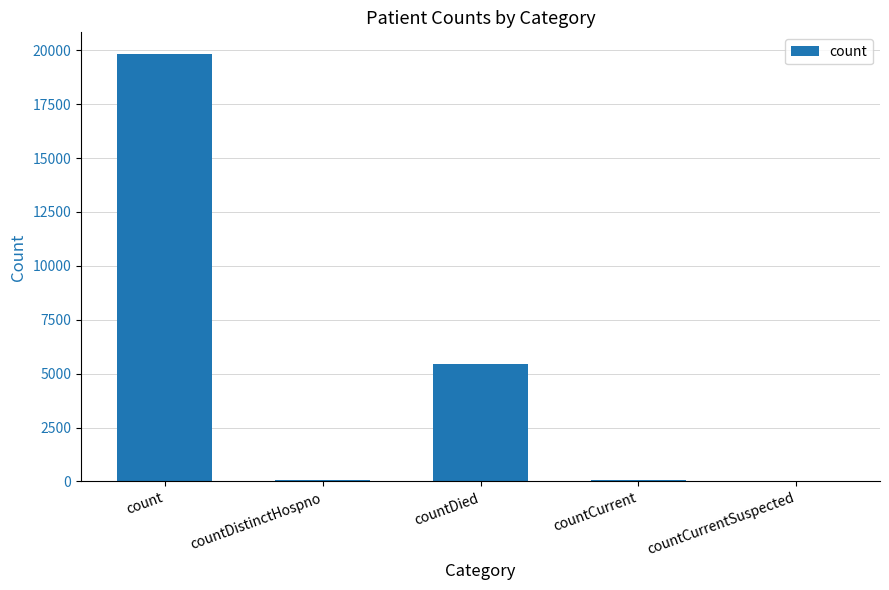

The value at countCurrentSuspected is -9587. True or false?

False